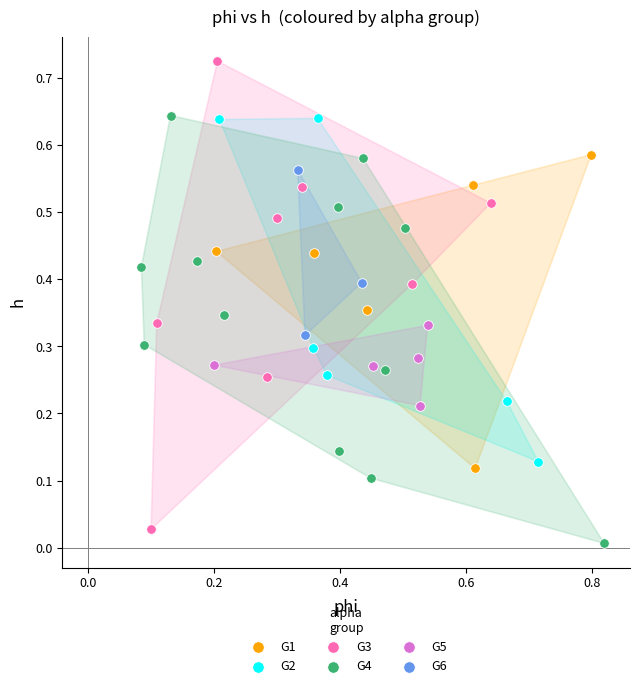

What are all the series names shown in the legend?

G1, G2, G3, G4, G5, G6